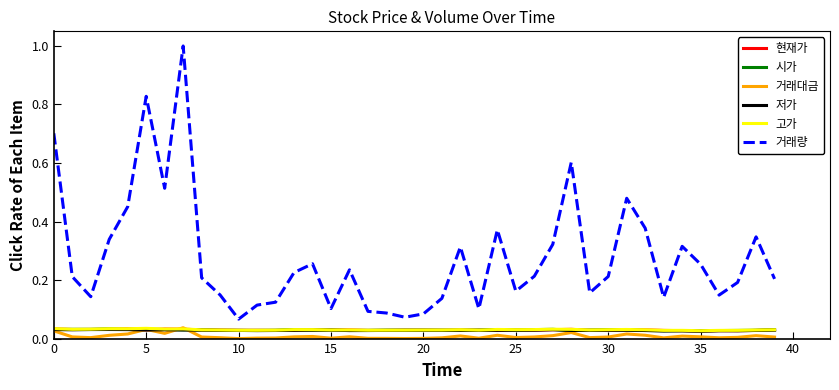

Count the number of categories in the chart.

40